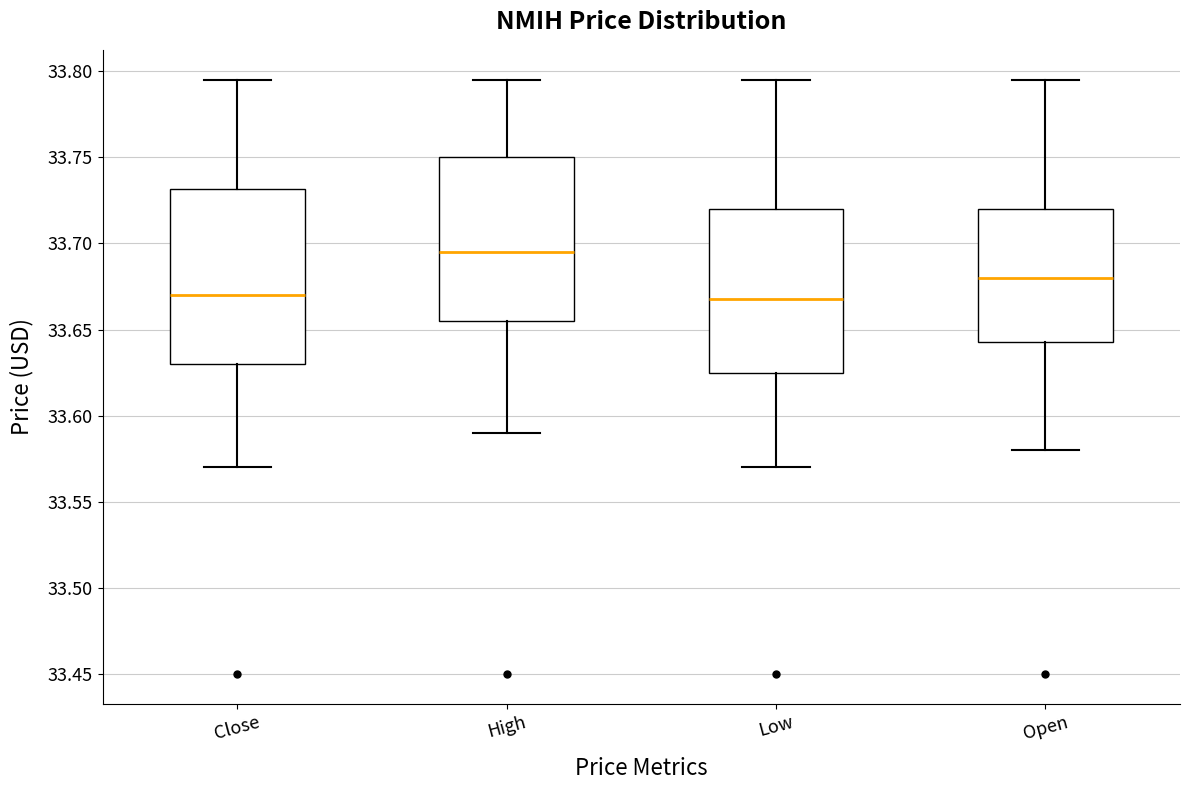

Where does the median line of the box for Close sit on the y-axis? The values are not printed on the chart, so give them approximately, as read against the axis.

33.670